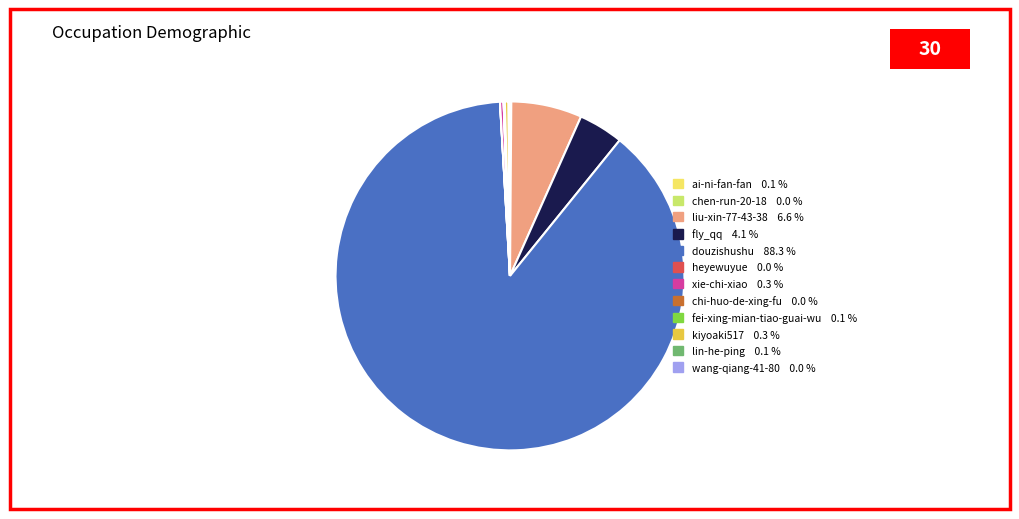

Does any single category account for the majority?

Yes